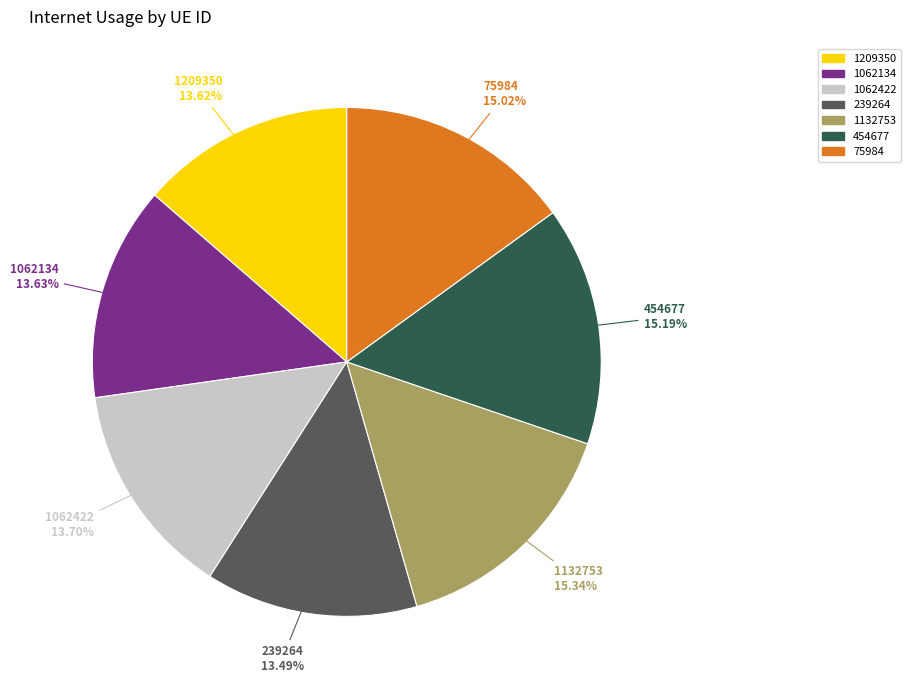

To the nearest percent, what is the combined percentage of 1209350 and 239264?

27%